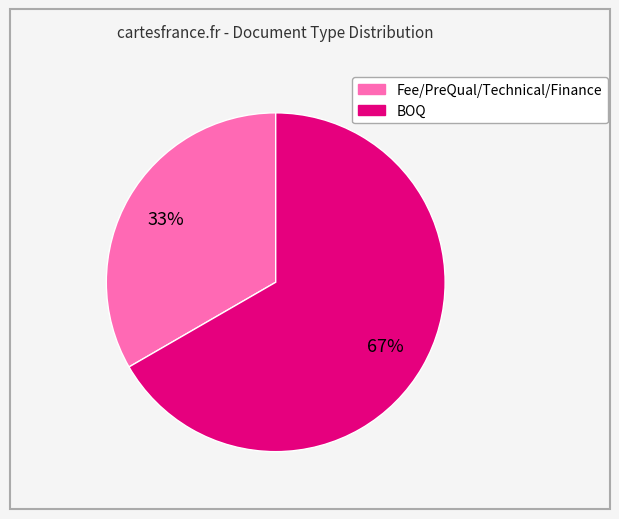

Approximately how many times larger is the value at Fee/PreQual/Technical/Finance compared to BOQ?

0.5